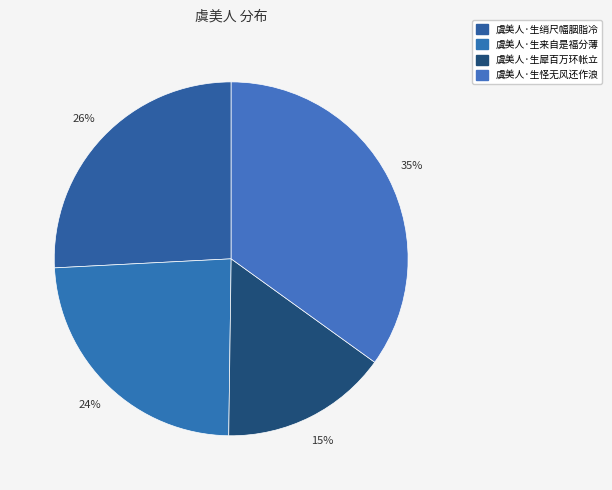

Between 虞美人·生绡尺幅胭脂冷 and 虞美人·生犀百万环帐立, which is larger?

虞美人·生绡尺幅胭脂冷